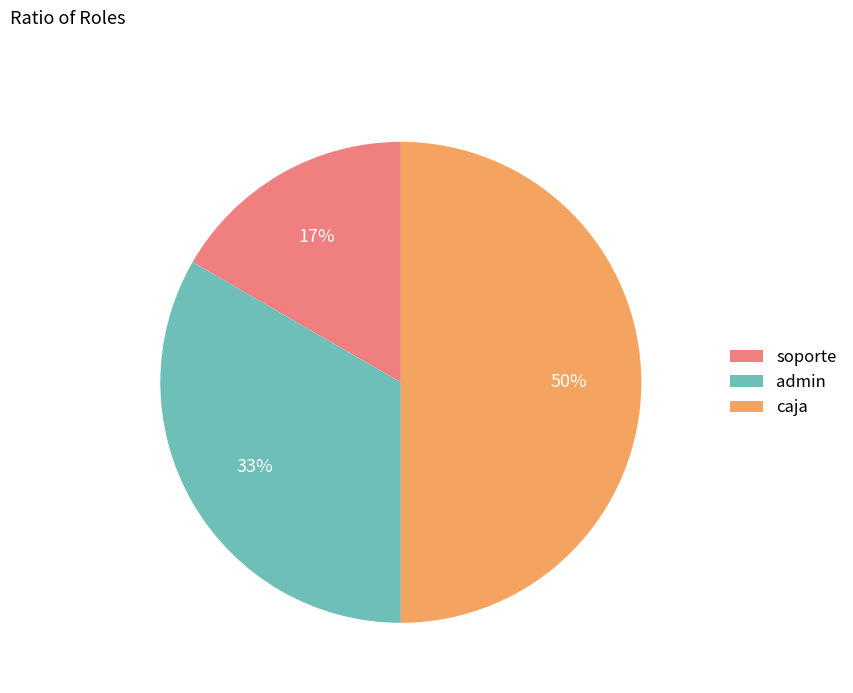

What percentage is the caja slice, to the nearest percent?

50%